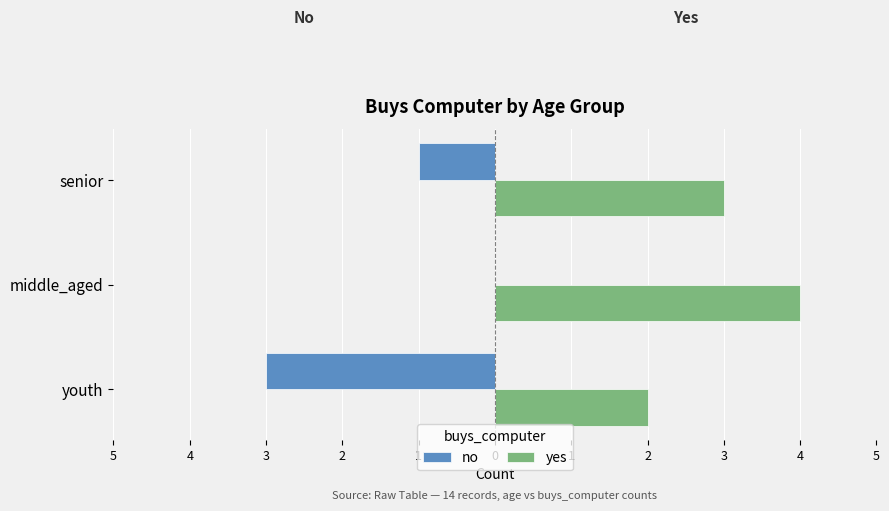

What are all the series names shown in the legend?

no, yes